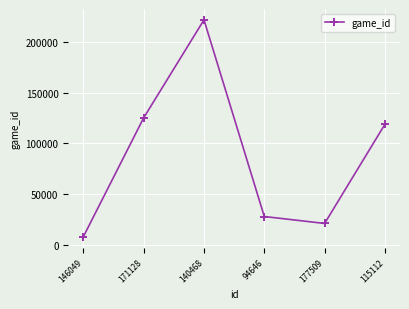

Approximately how many times larger is the value at 115112 compared to 140468?

0.5